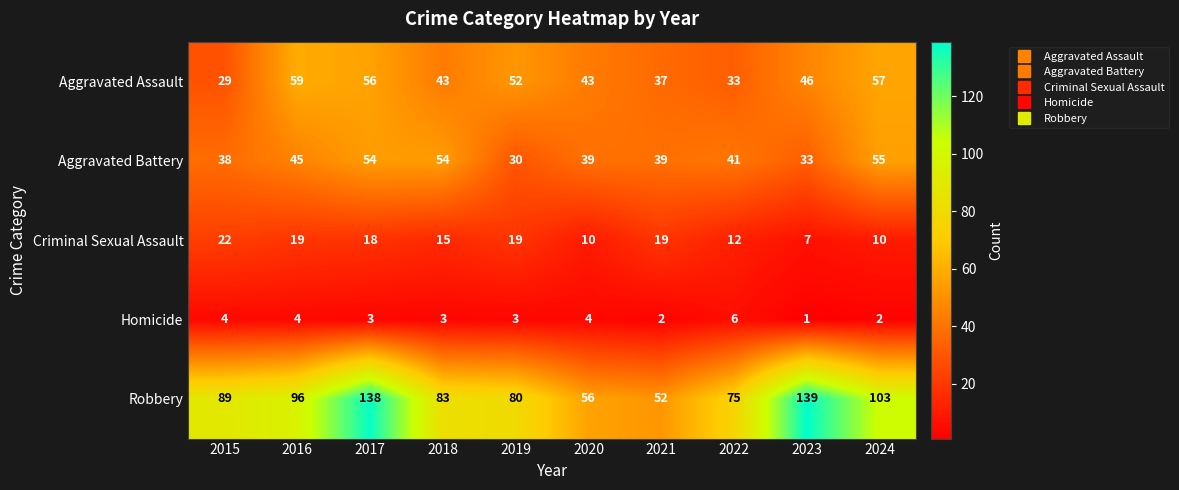

At which label does Robbery reach its minimum?

2021